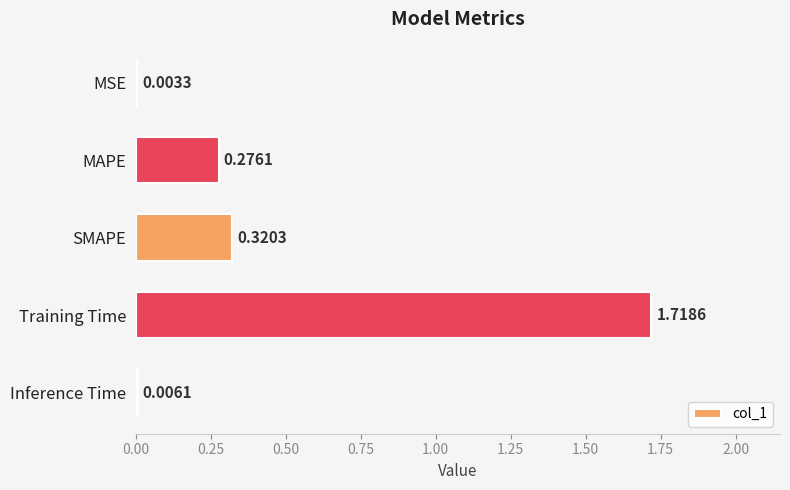

At which label is the value closest to 0?

MSE